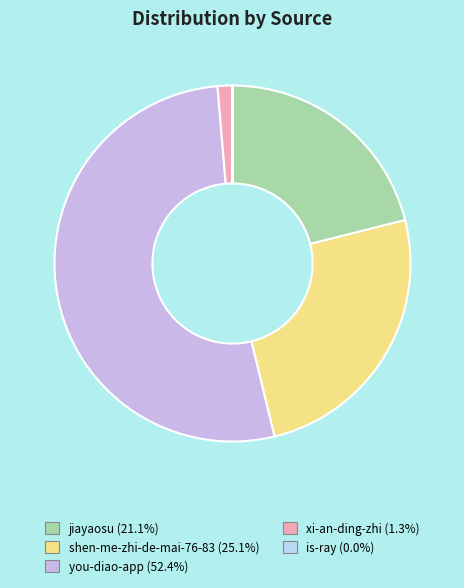

Is the sum of jiayaosu and is-ray greater than half?

No